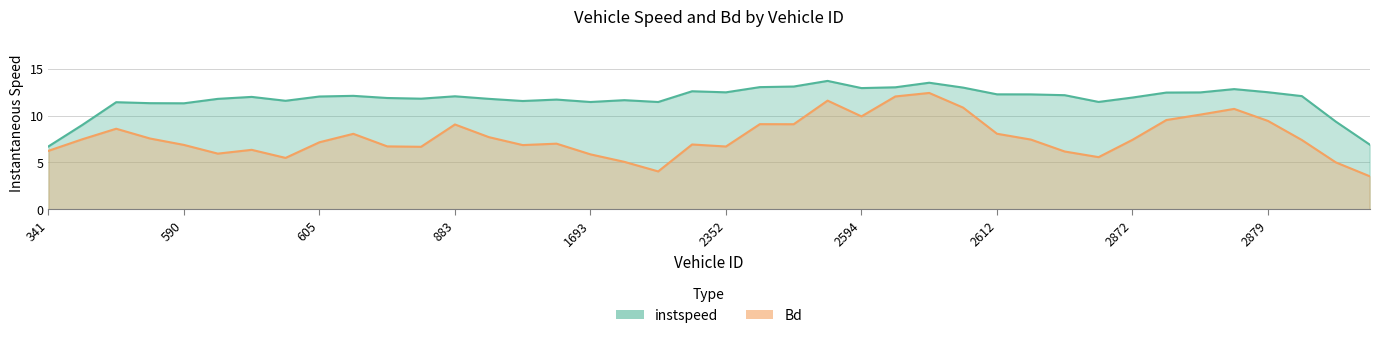

Rank the series by their maximum value, from highest to lowest.

instspeed, Bd